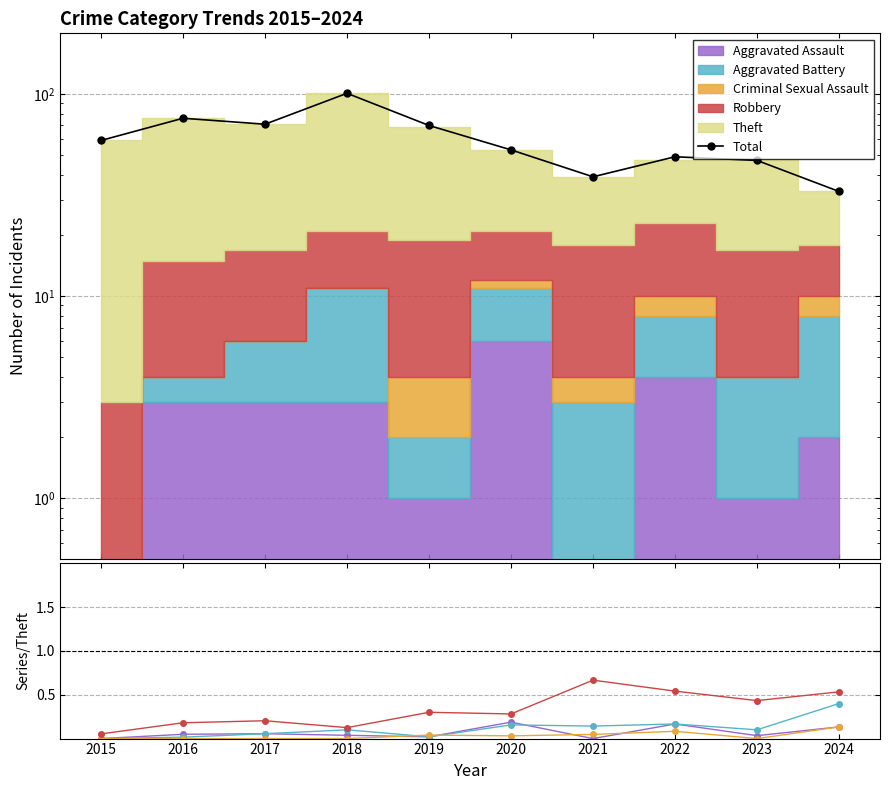

Which series ends up on top after the final intersection of Aggravated Assault and Aggravated Battery?

Aggravated Battery